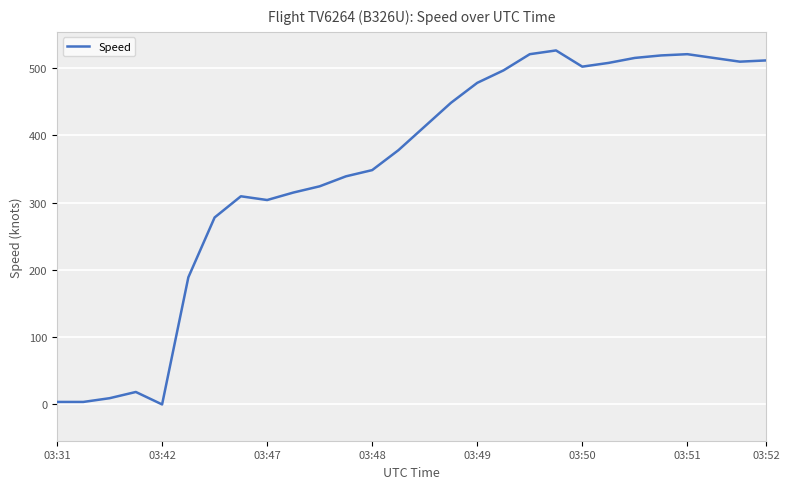

The value at 21 is 336.2. True or false?

False